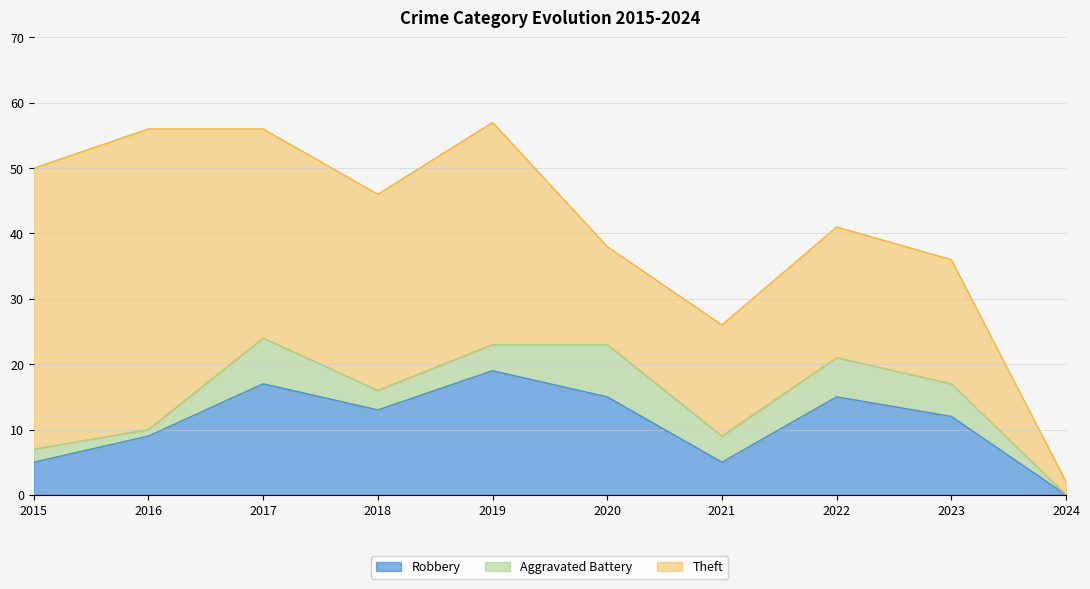

How many lines are shown in the chart?

3